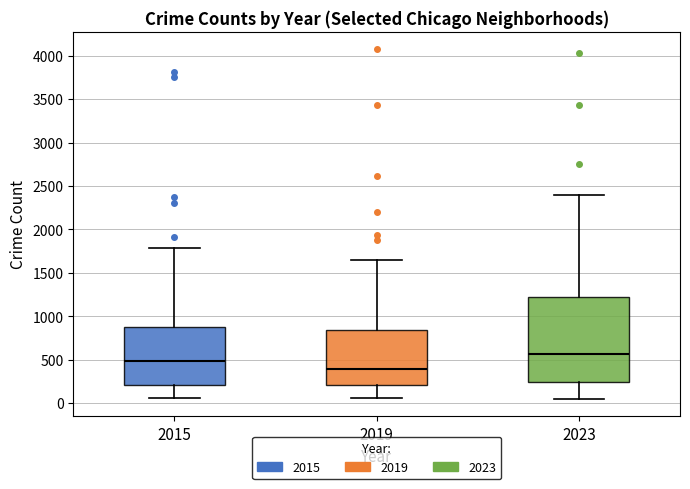

Where is the upper edge of the box at x = 2019 on the y-axis? The values are not printed on the chart, so give them approximately, as read against the axis.

850